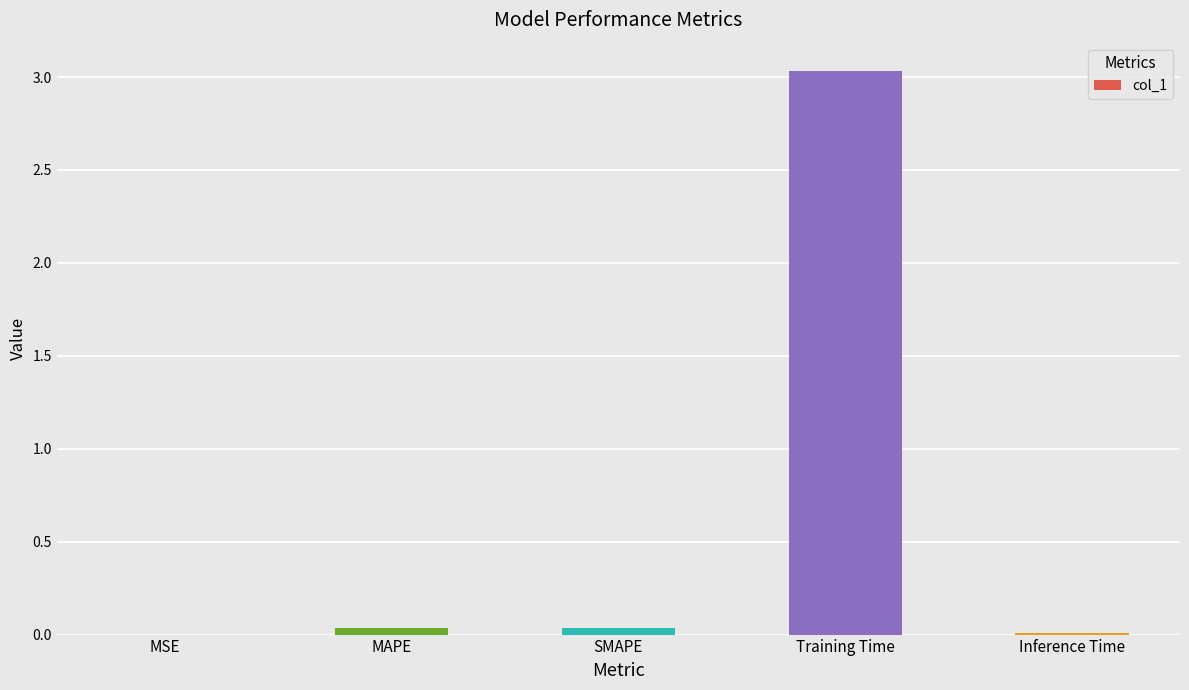

Is it true that the value at MAPE is 0.0?

True